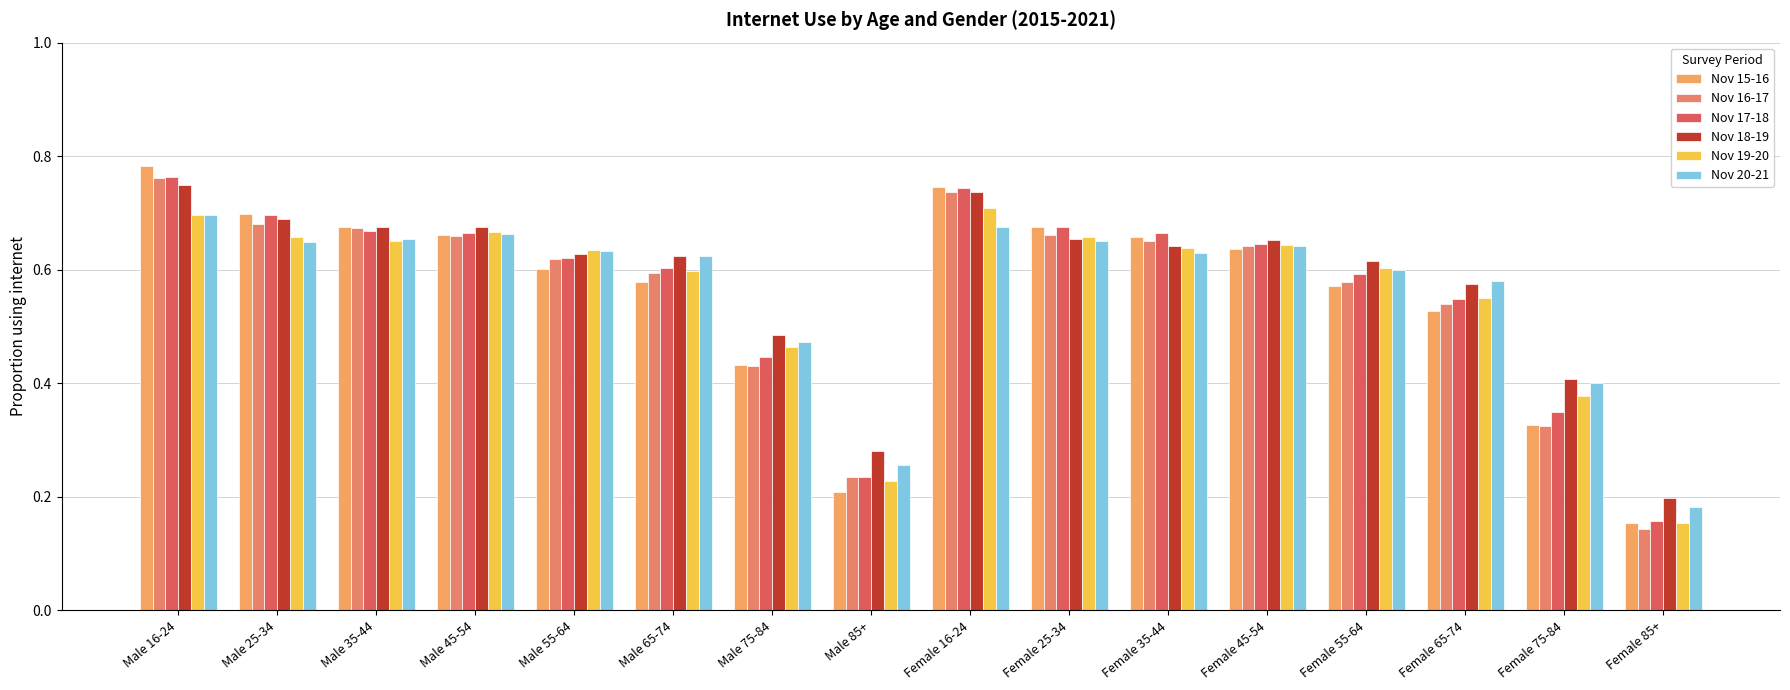

Rank the series at Female 45-54 from lowest to highest value.

Nov 15-16, Nov 16-17, Nov 20-21, Nov 19-20, Nov 17-18, Nov 18-19